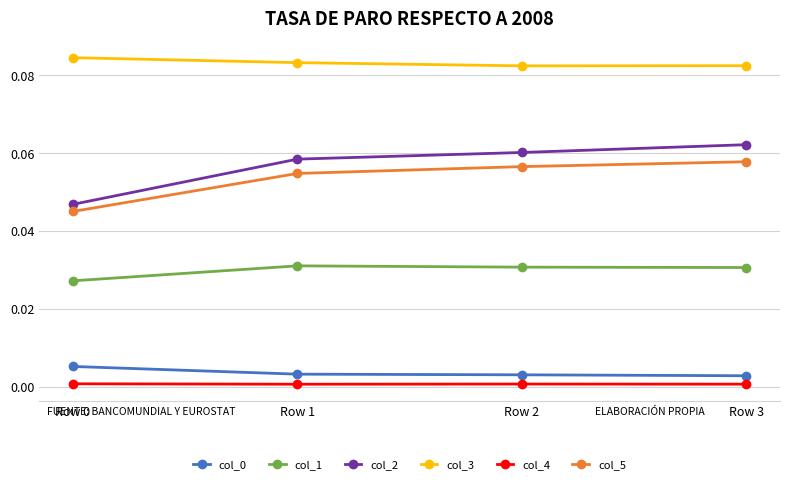

True or false: col_1 and col_0 cross at least once.

False